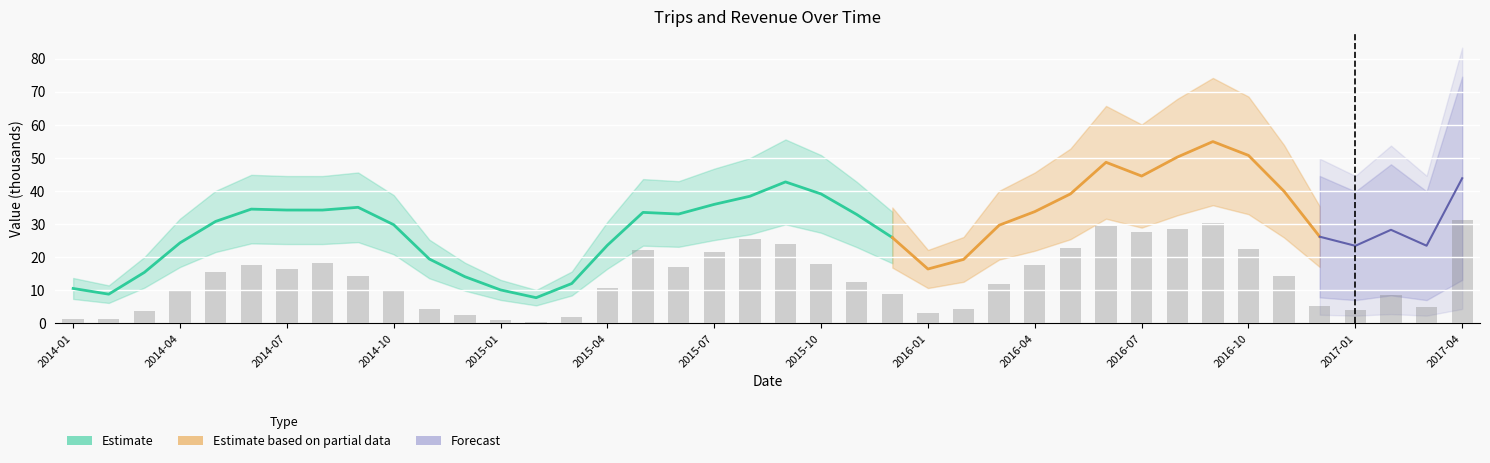

How many data points are less than 14?

20